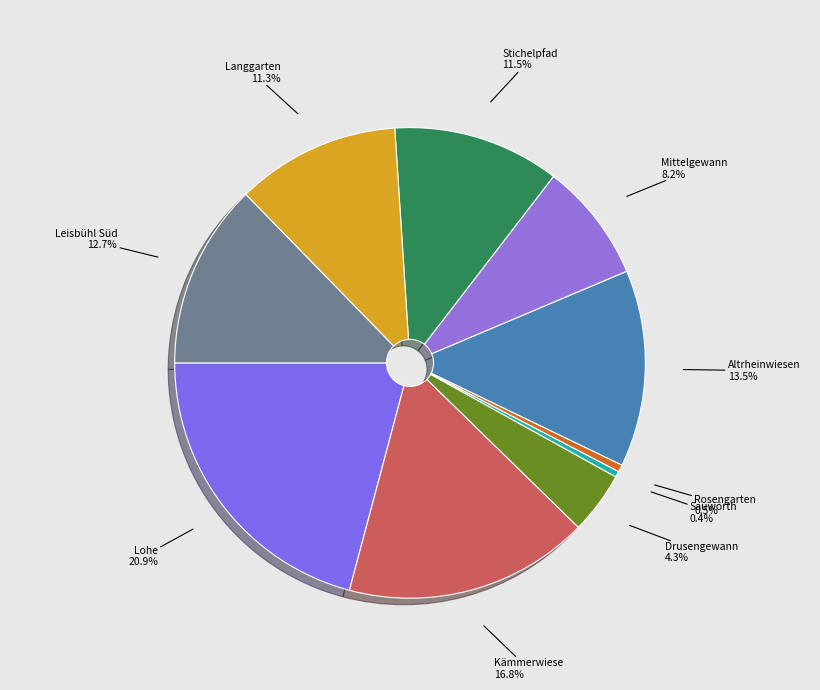

How many segments does this pie chart have?

10